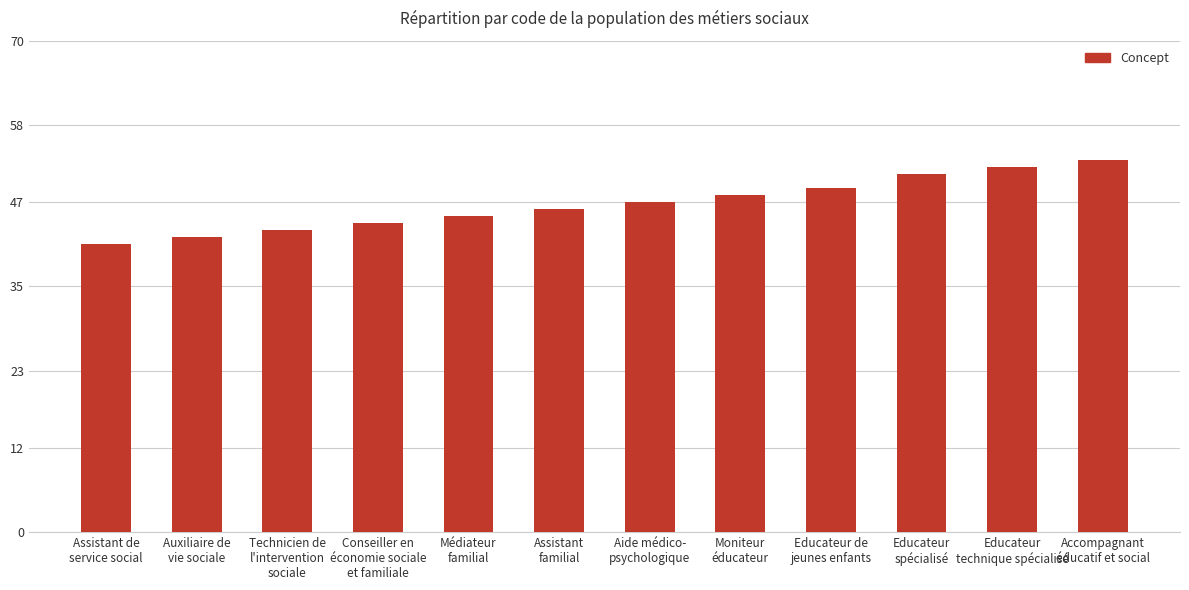

What is the minimum value shown in the chart?

41